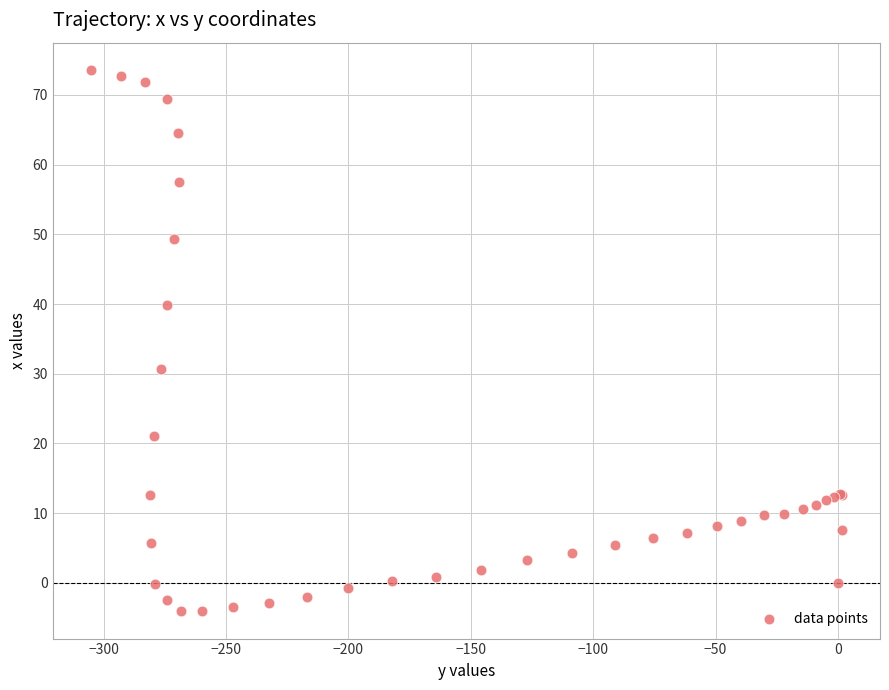

What Y value in the scatter plot is closest to 34?

30.7